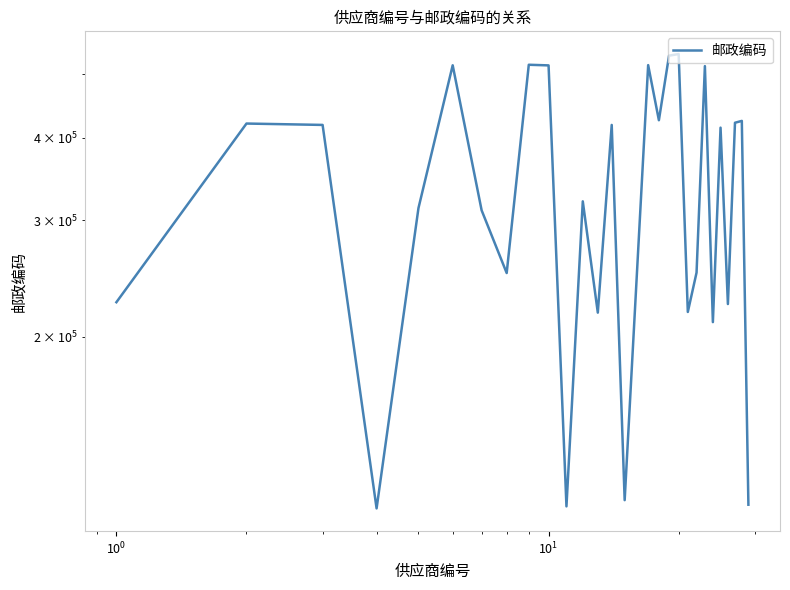

What is the average value?

338356